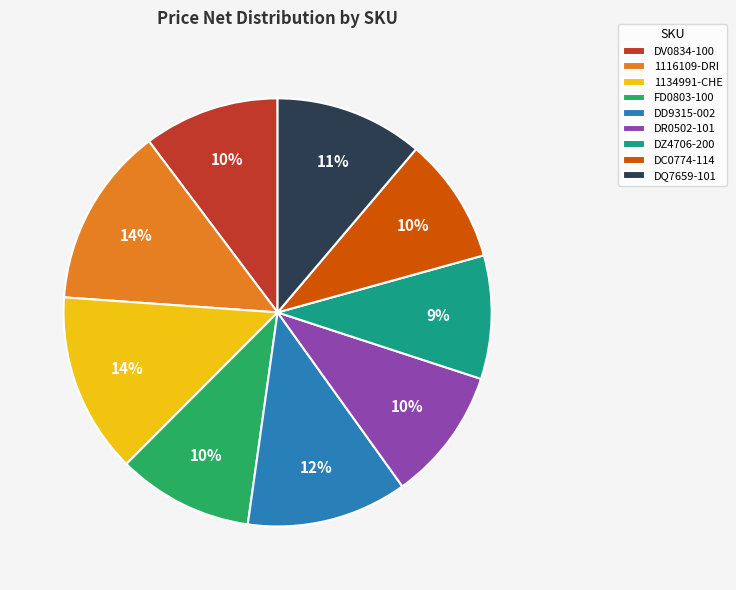

How many slices are in this pie chart?

9